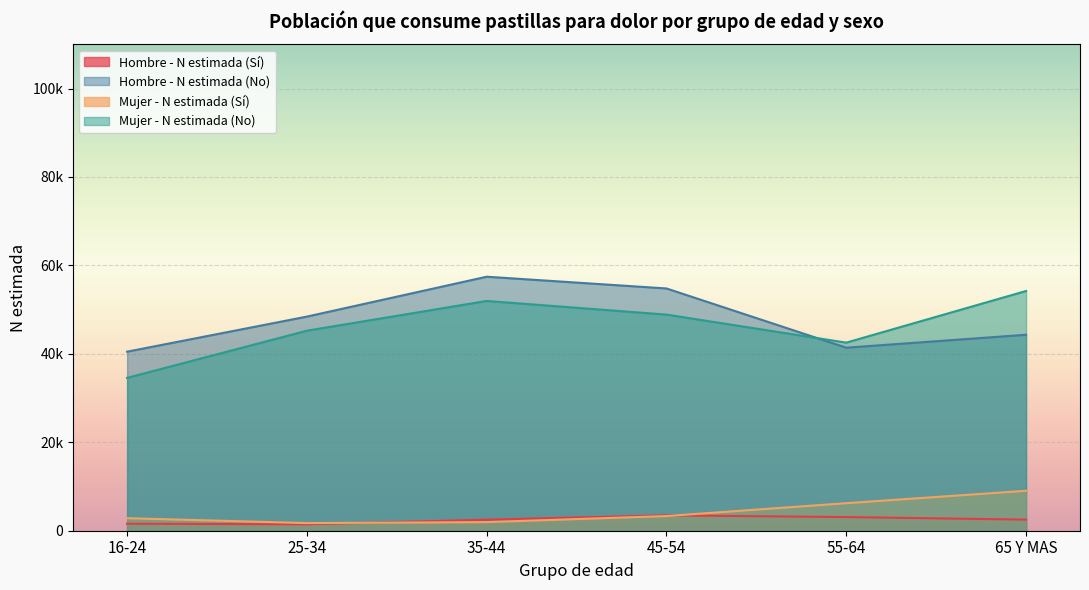

Rank the series at 35-44 from lowest to highest value.

Mujer - N estimada (Sí), Hombre - N estimada (Sí), Mujer - N estimada (No), Hombre - N estimada (No)